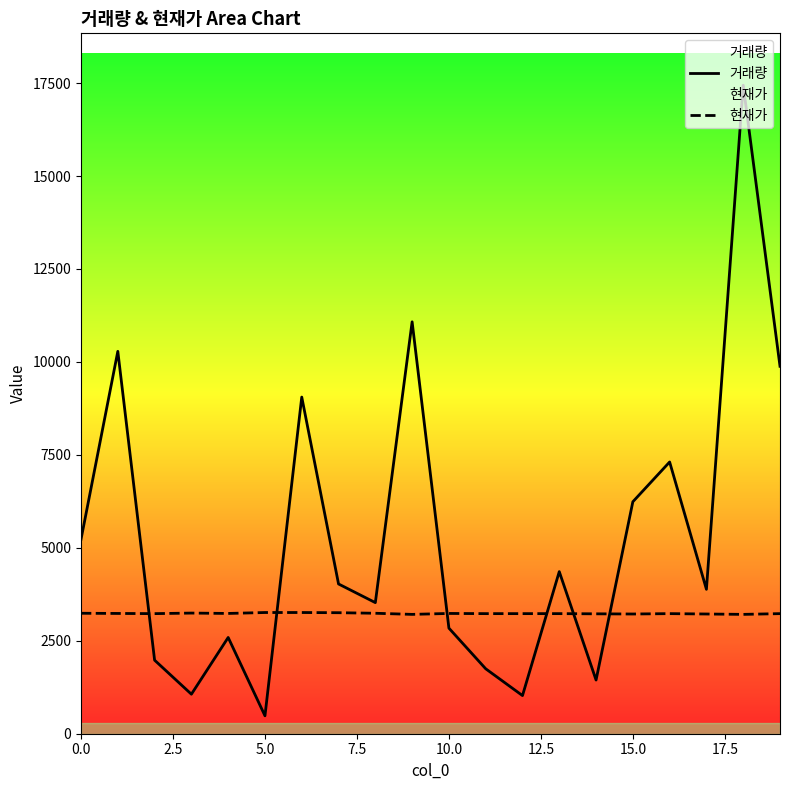

The value of 거래량 at 16 is 10847. True or false?

False